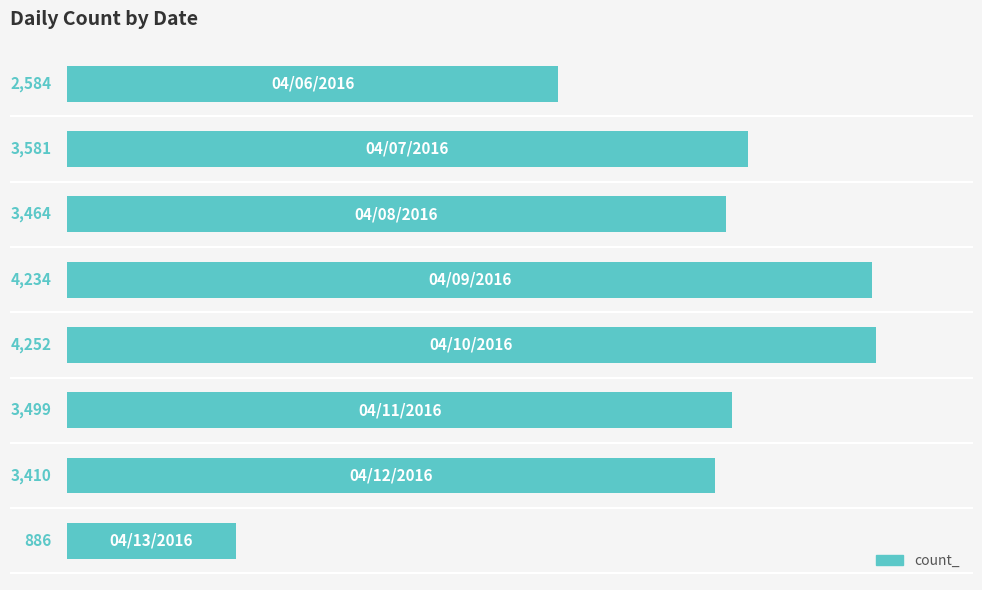

Reading top to bottom, list all the values displayed in this chart.

2584	3581	3464	4234	4252	3499	3410	886